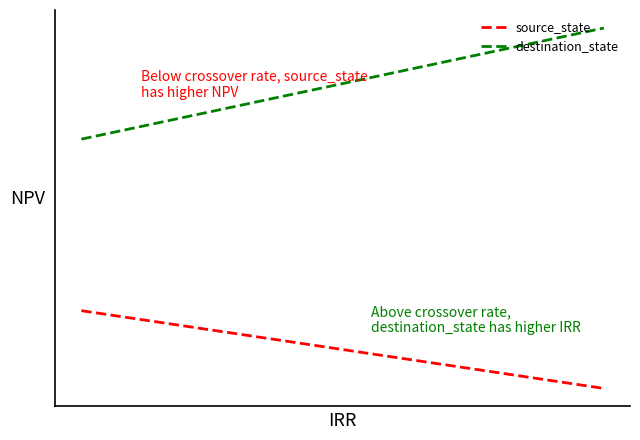

What is the difference between the maximum and second lowest values in the source_state series?

17